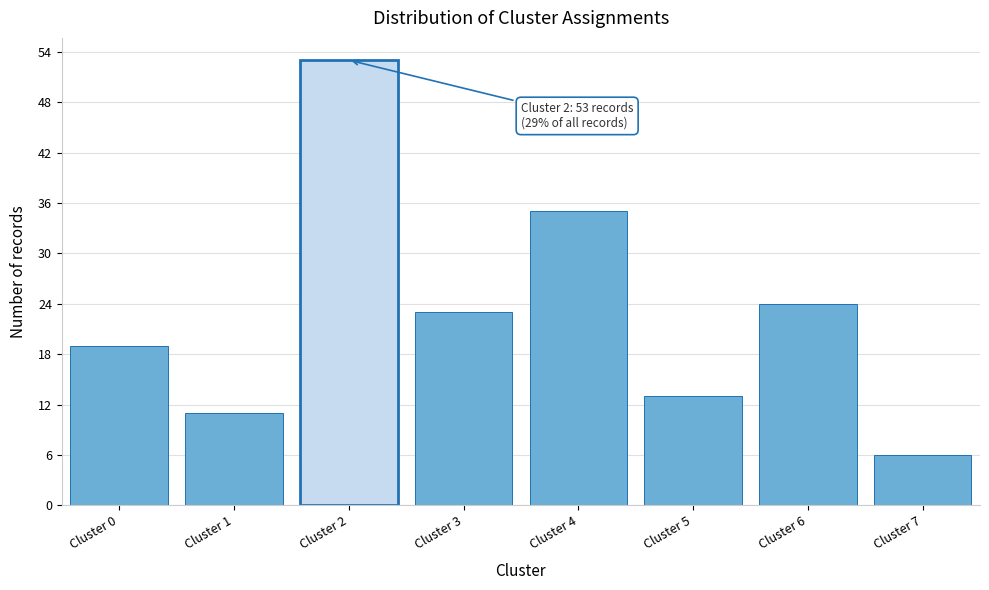

Reading left to right, list all the values displayed in this chart.

19	11	53	23	35	13	24	6